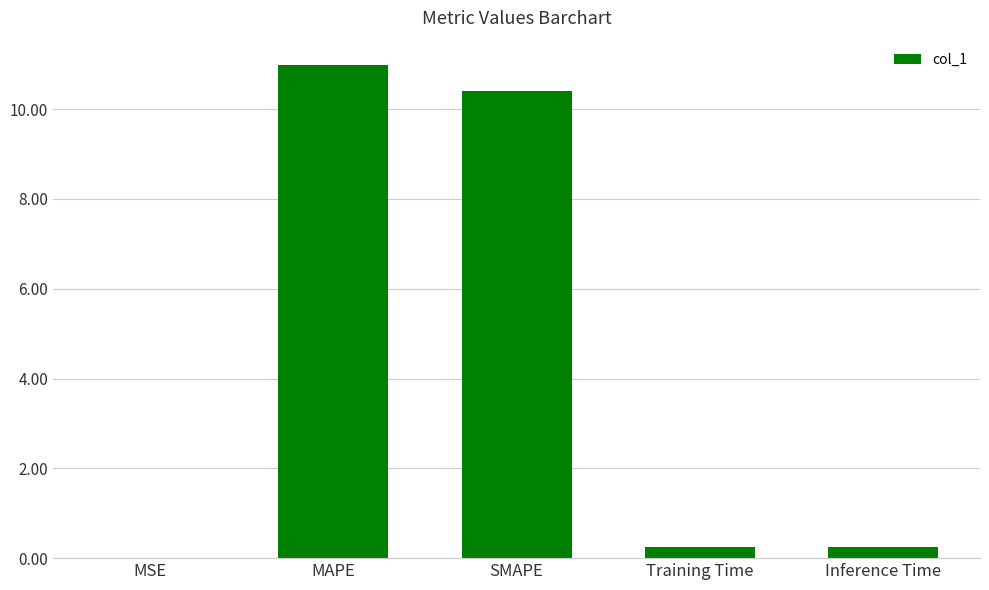

What is the approximate value at SMAPE?

10.4